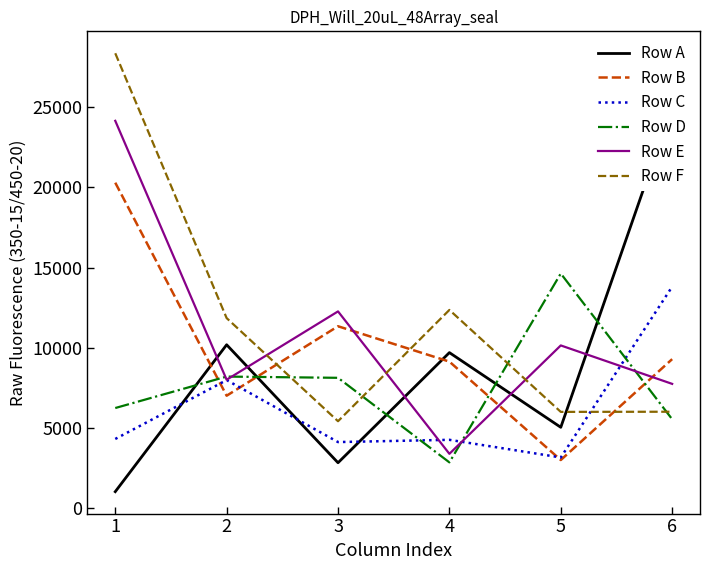

Reading left to right, transcribe all the data shown in this chart.

Row A: 1=1040	2=10191	3=2841	4=9702	5=5049	6=25013
Row B: 1=20288	2=7017	3=11344	4=9141	5=3011	6=9295
Row C: 1=4323	2=7990	3=4130	4=4269	5=3170	6=13809
Row D: 1=6250	2=8209	3=8132	4=2864	5=14630	6=5552
Row E: 1=24141	2=8012	3=12269	4=3397	5=10149	6=7755
Row F: 1=28350	2=11852	3=5428	4=12361	5=6010	6=6019